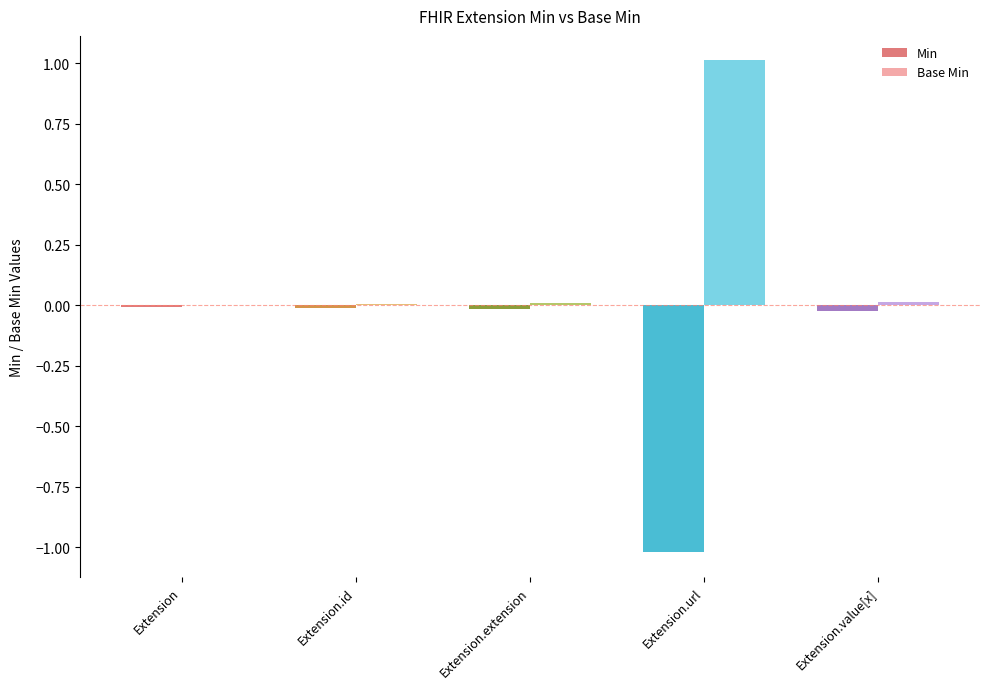

Which series has the largest total across all categories?

Base Min